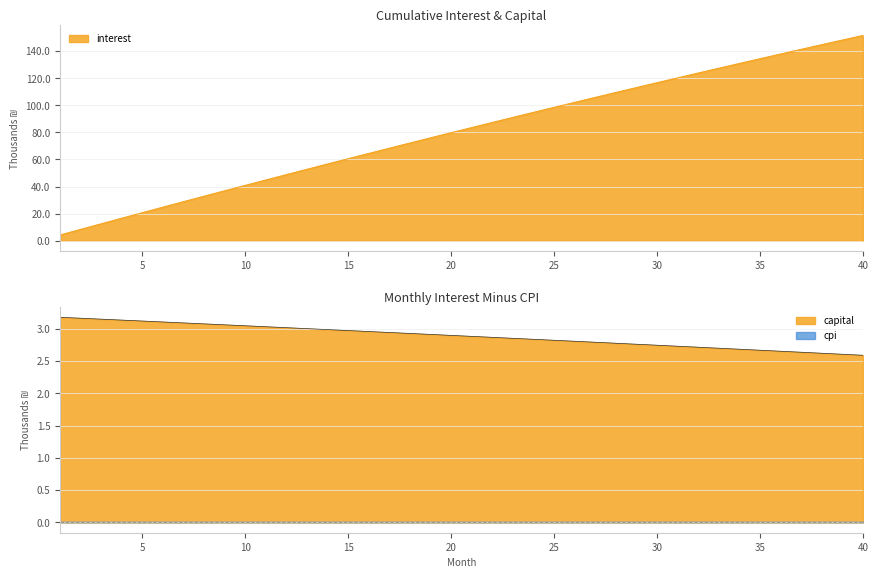

How many lines are shown in the chart?

2